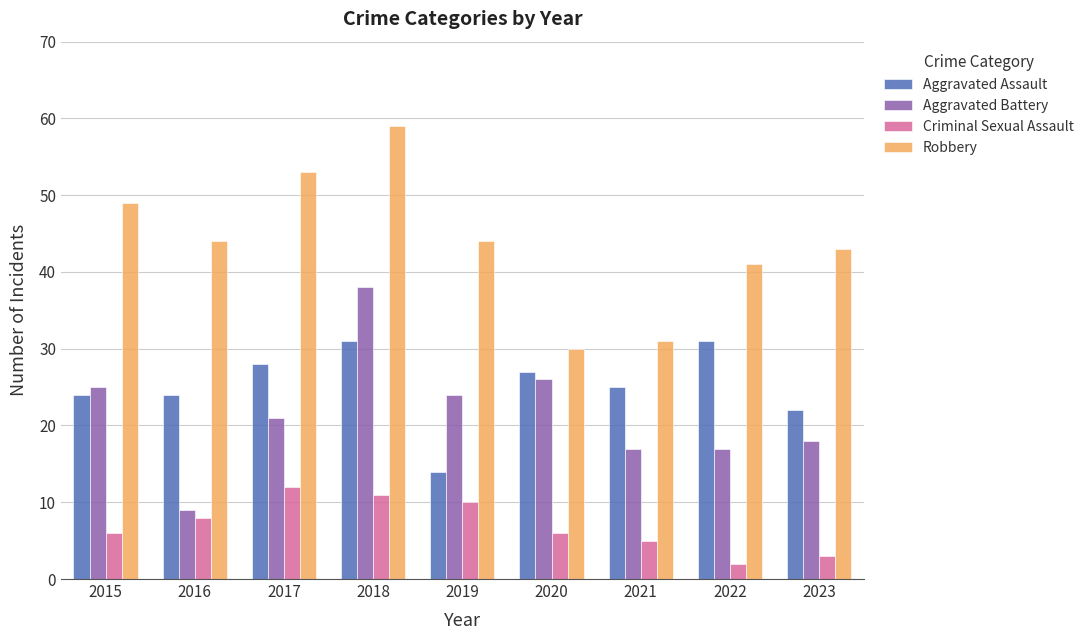

Reading left to right, transcribe all the data shown in this chart.

Aggravated Assault: 2015=24	2016=24	2017=28	2018=31	2019=14	2020=27	2021=25	2022=31	2023=22
Aggravated Battery: 2015=25	2016=9	2017=21	2018=38	2019=24	2020=26	2021=17	2022=17	2023=18
Criminal Sexual Assault: 2015=6	2016=8	2017=12	2018=11	2019=10	2020=6	2021=5	2022=2	2023=3
Robbery: 2015=49	2016=44	2017=53	2018=59	2019=44	2020=30	2021=31	2022=41	2023=43